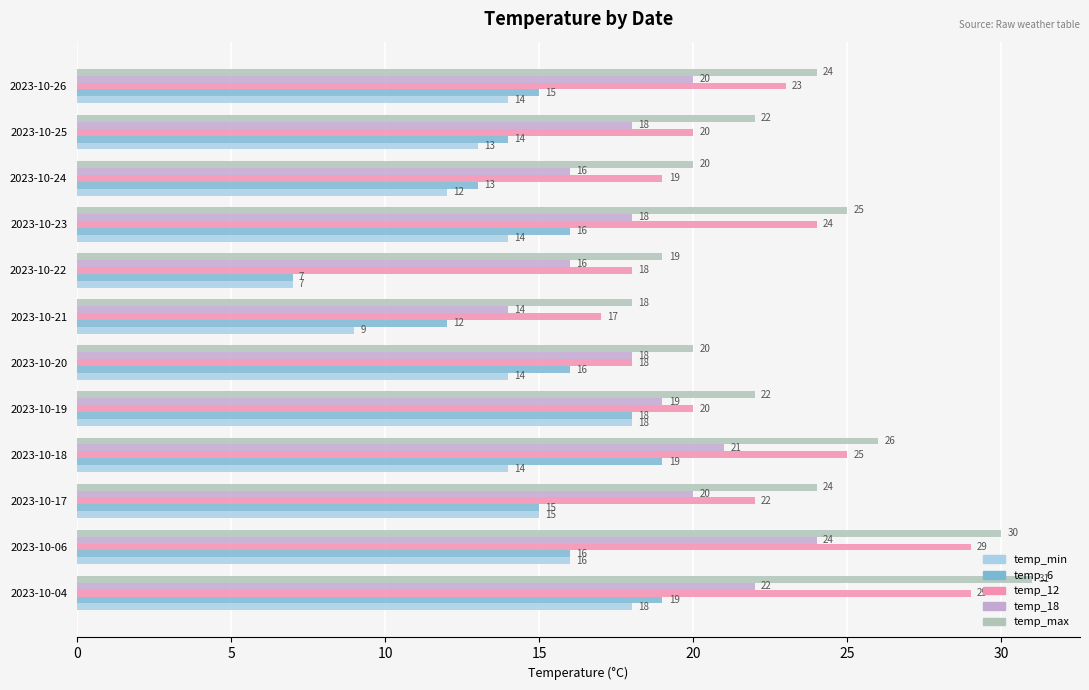

What are all the series names shown in the legend?

temp_min, temp_6, temp_12, temp_18, temp_max